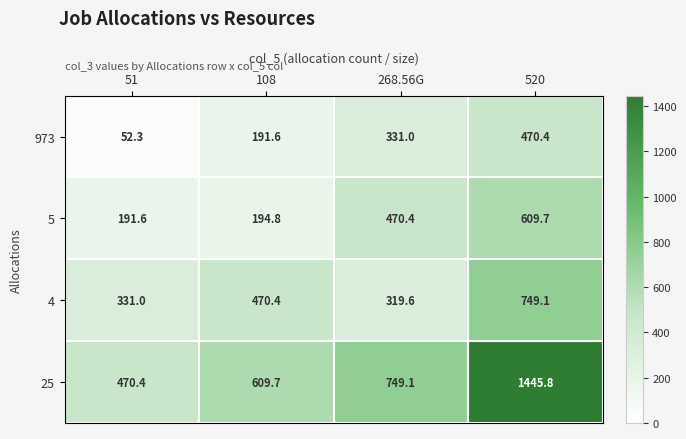

The value of 5 at 51 is 125.9. True or false?

False